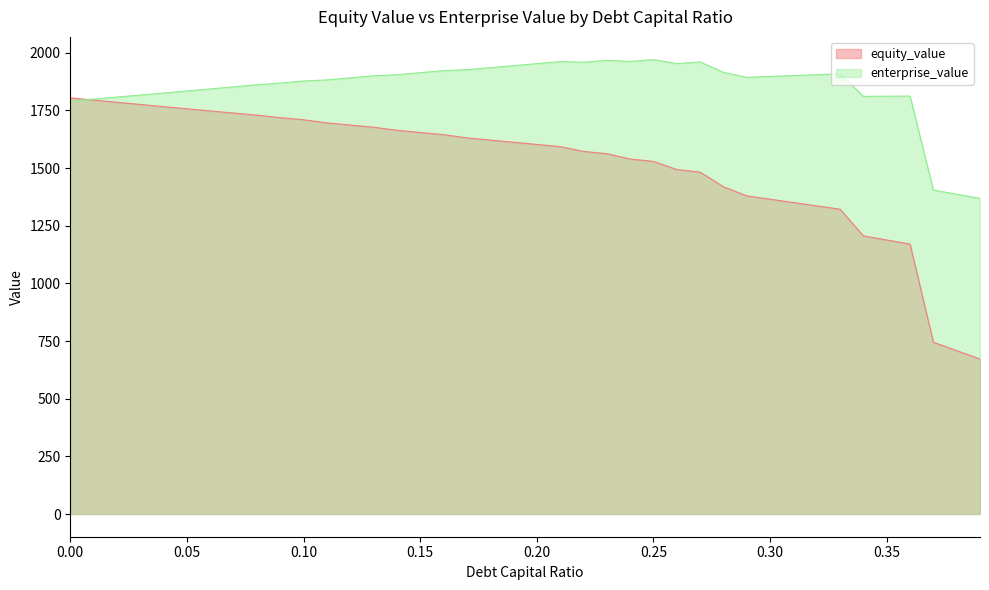

How many data points in enterprise_value are less than 1897?

20